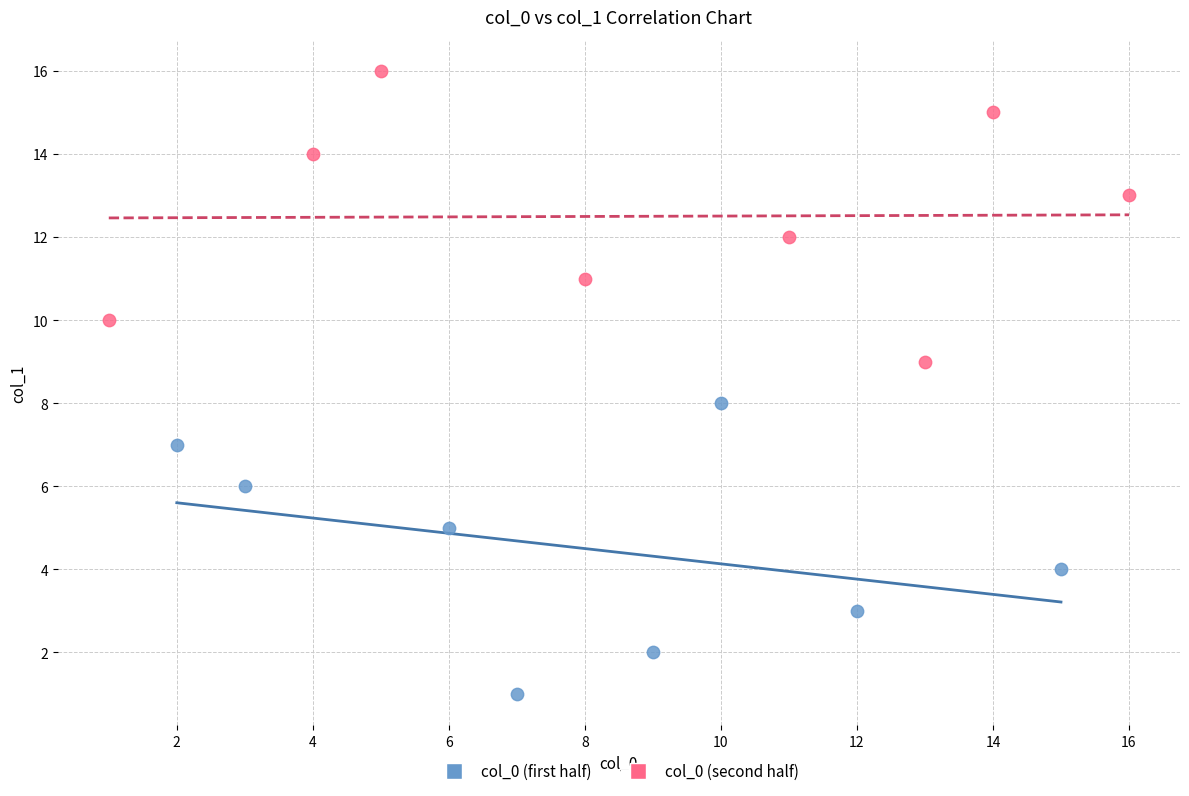

Which series contains the highest Y value?

col_0 (second half)